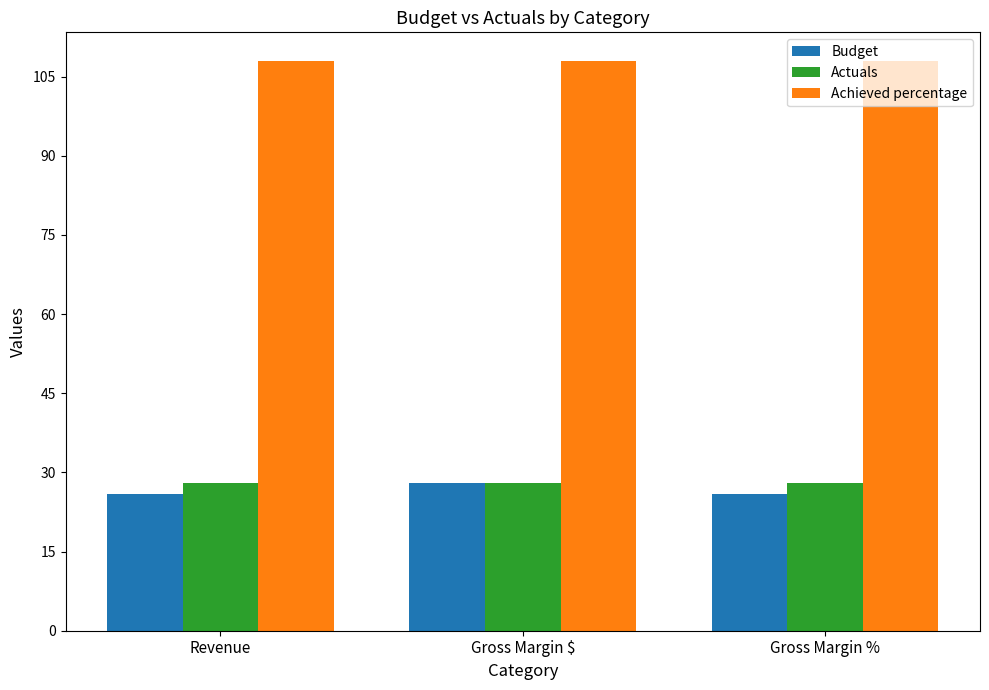

What is the lowest value of the Budget series?

26